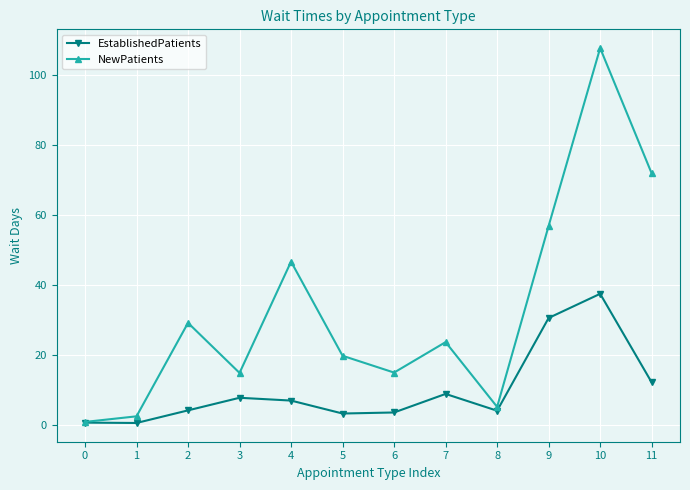

What is the maximum value for NewPatients?

107.8